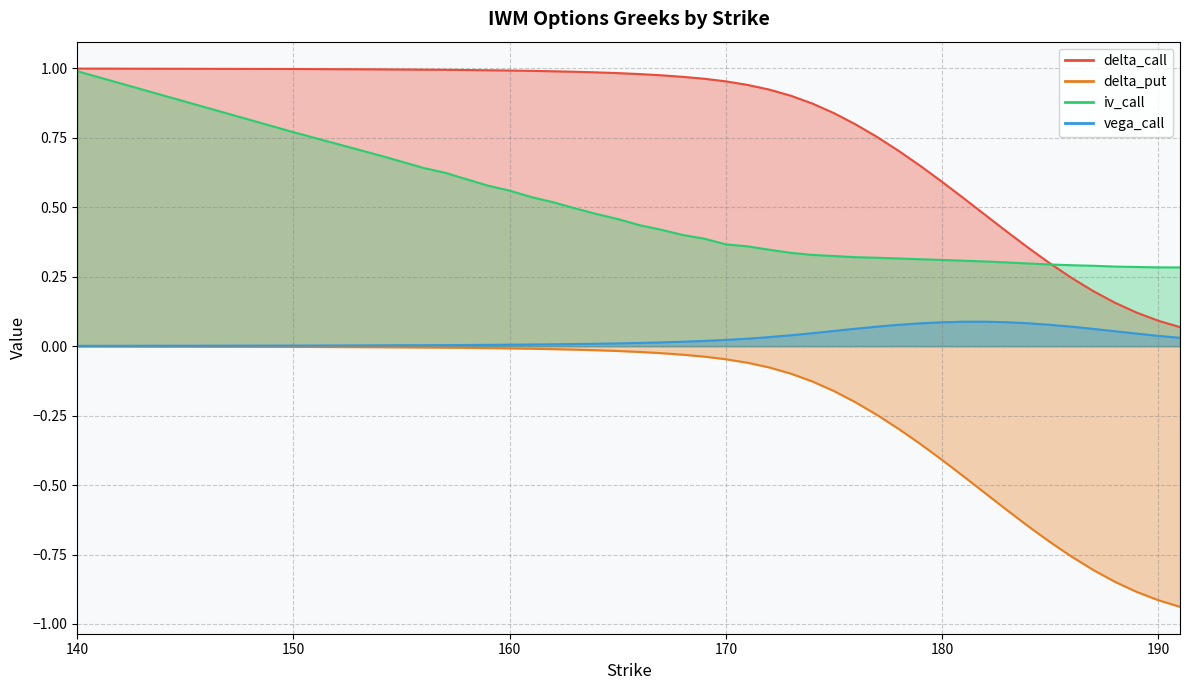

Read the delta_call value at 190.

0.1